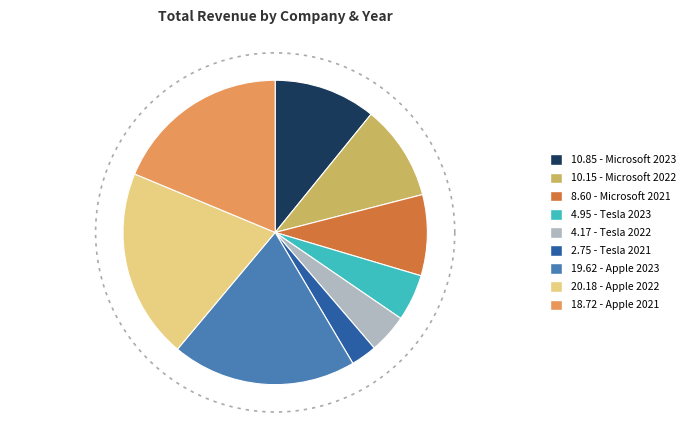

What is the smallest slice in the pie chart?

Tesla 2021